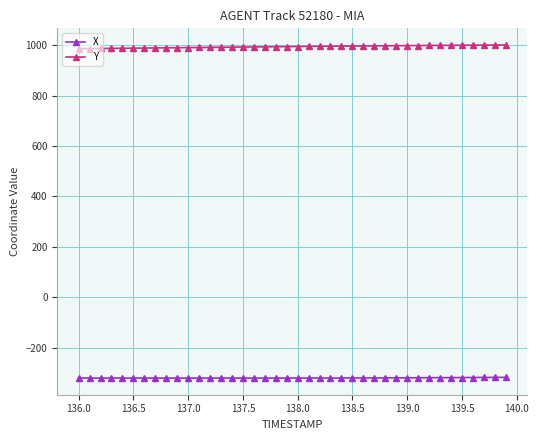

What is the highest value of the X series?

-318.4